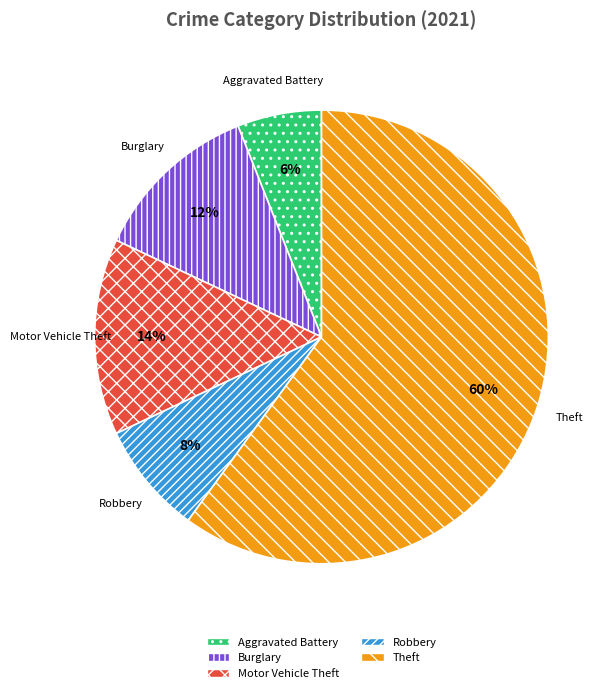

To the nearest percent, what is the difference between the largest and smallest slice percentages?

54%